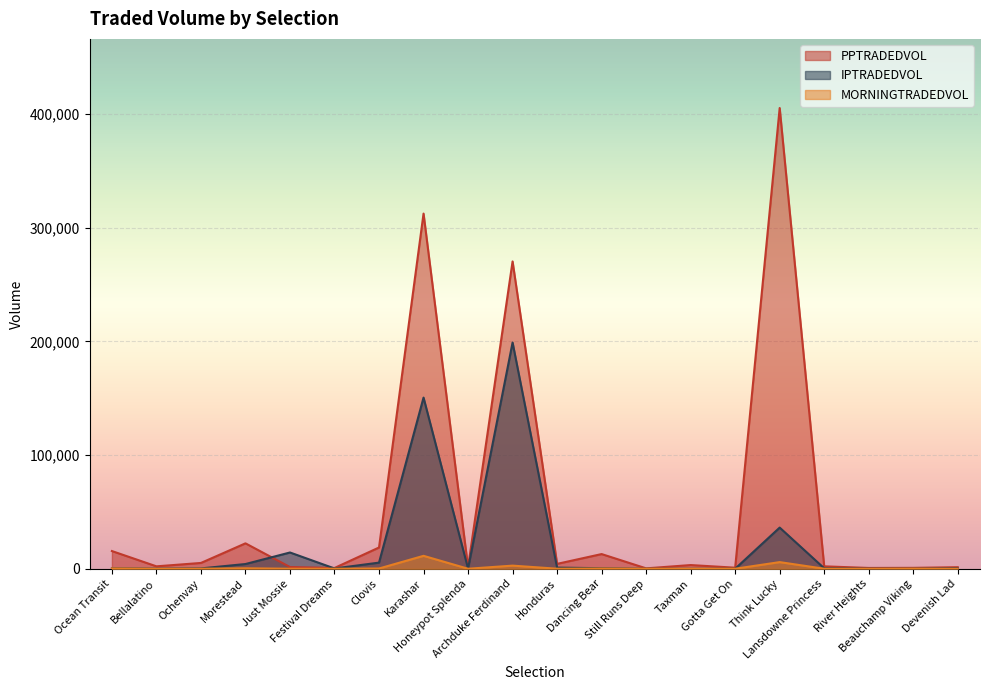

What are all the series names shown in the legend?

PPTRADEDVOL, IPTRADEDVOL, MORNINGTRADEDVOL